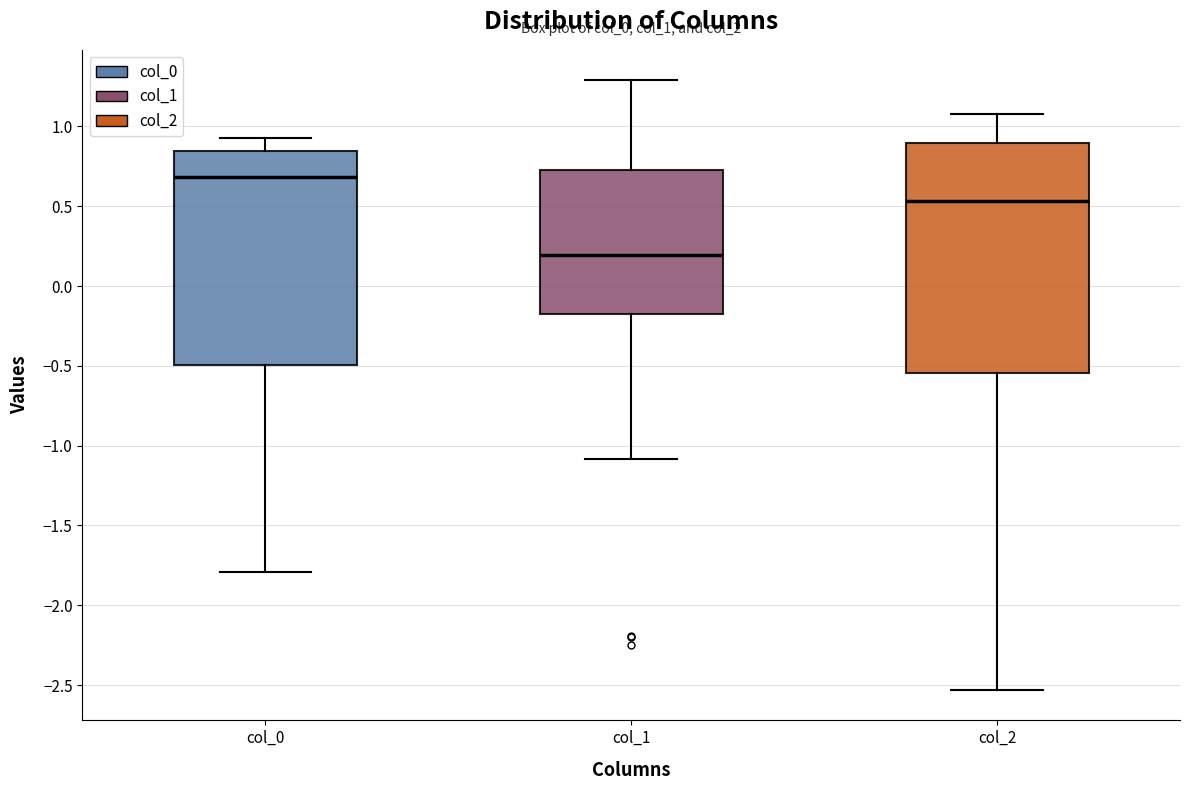

Where does the lower whisker of the box for col_1 end on the y-axis? The values are not printed on the chart, so give them approximately, as read against the axis.

-1.10